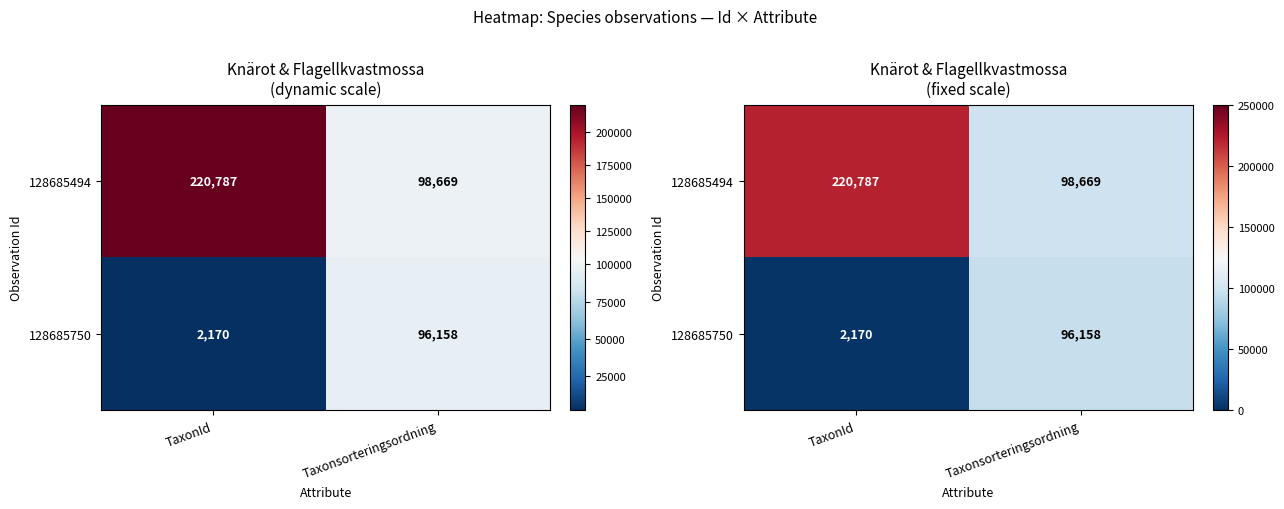

What is the total value across all series at Taxonsorteringsordning?

194827